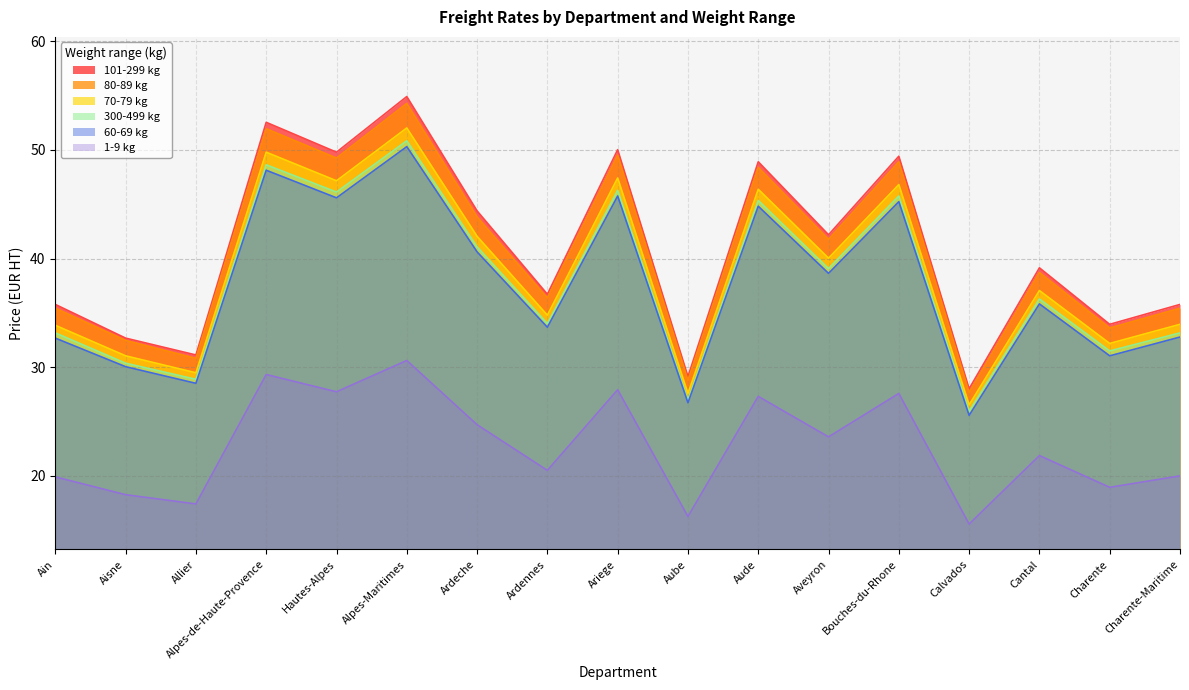

At which category does 60-69 kg reach its first local valley?

Allier